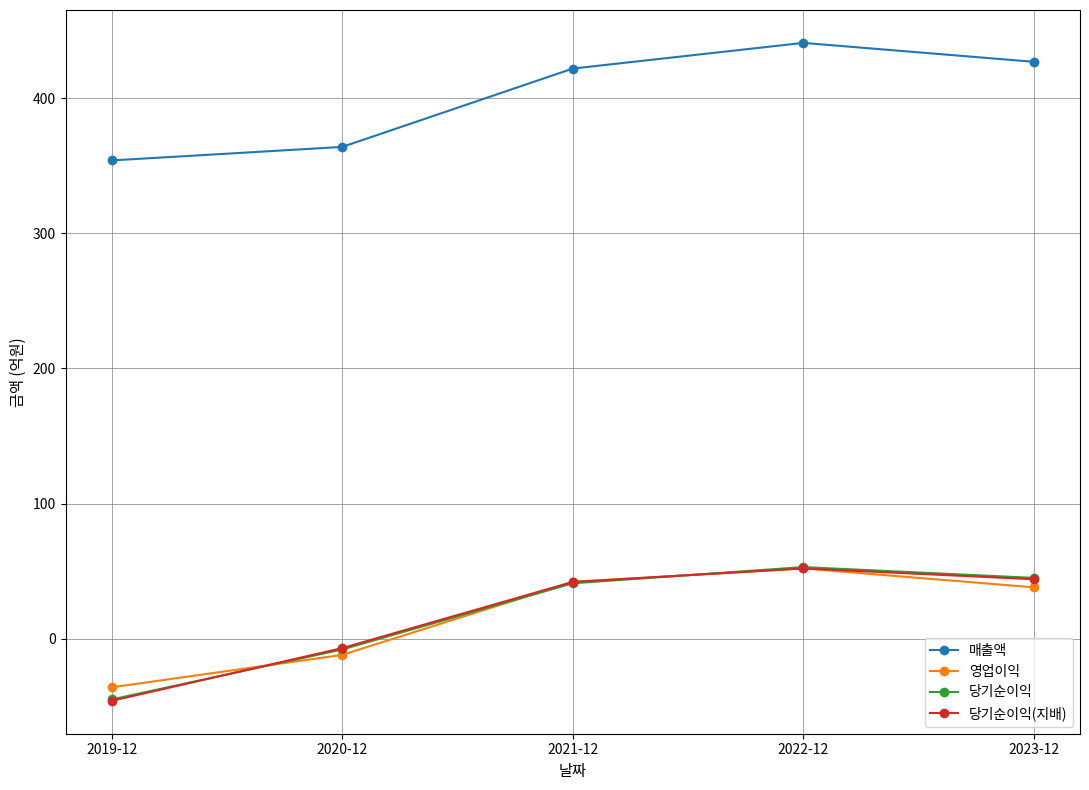

At which category does 영업이익 reach its first local peak?

2022-12